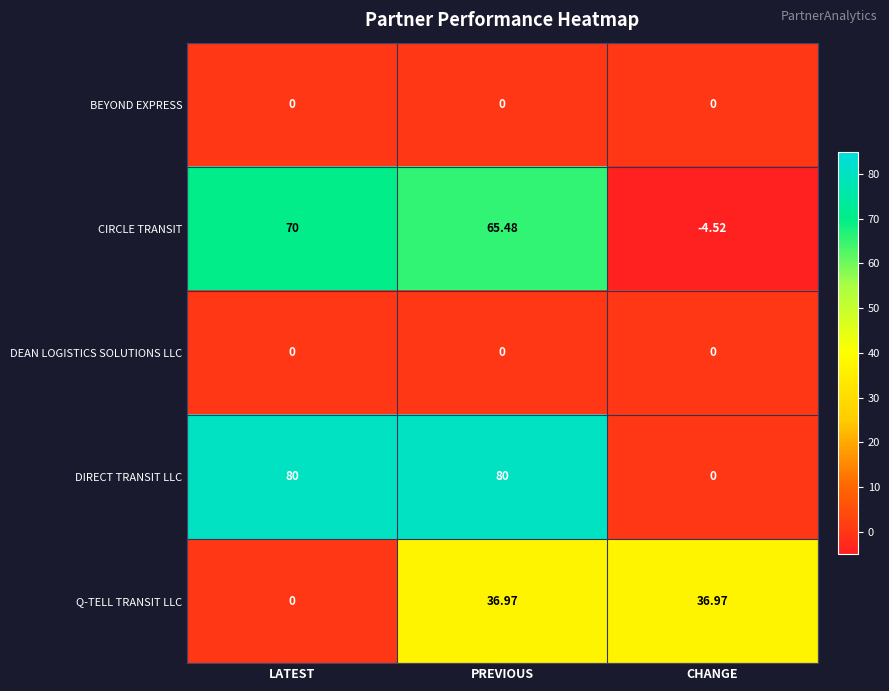

Which series changed the most between PREVIOUS and CHANGE?

DIRECT TRANSIT LLC